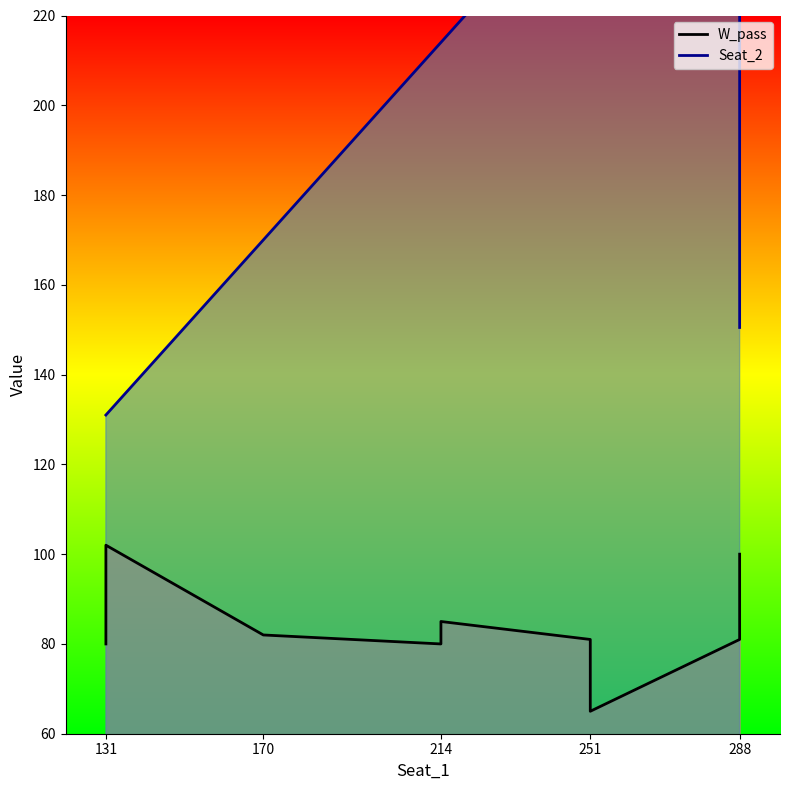

The value of Seat_2 at 214 is 93.8. True or false?

False